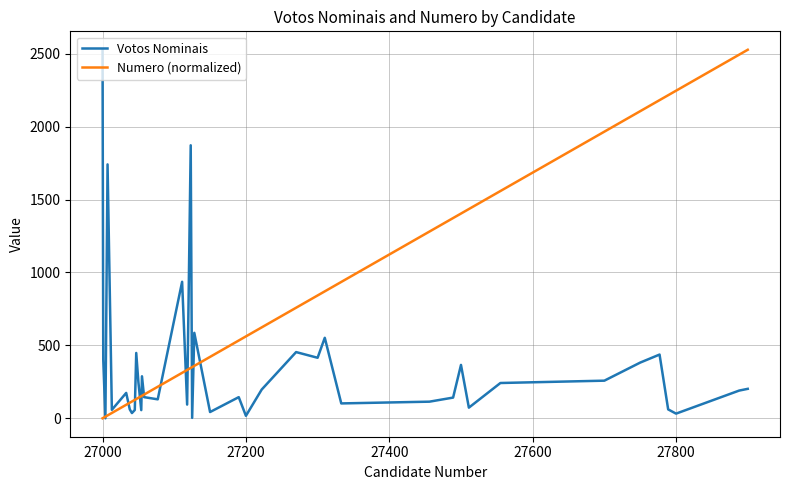

How many lines are shown in the chart?

2